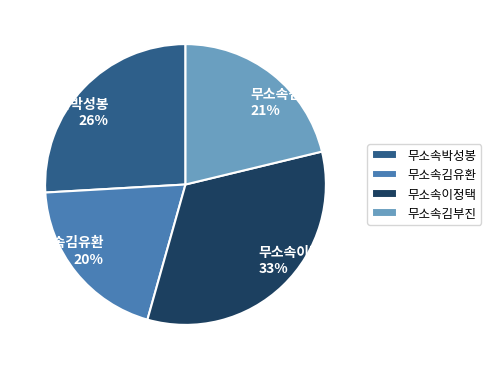

How many segments does this pie chart have?

4